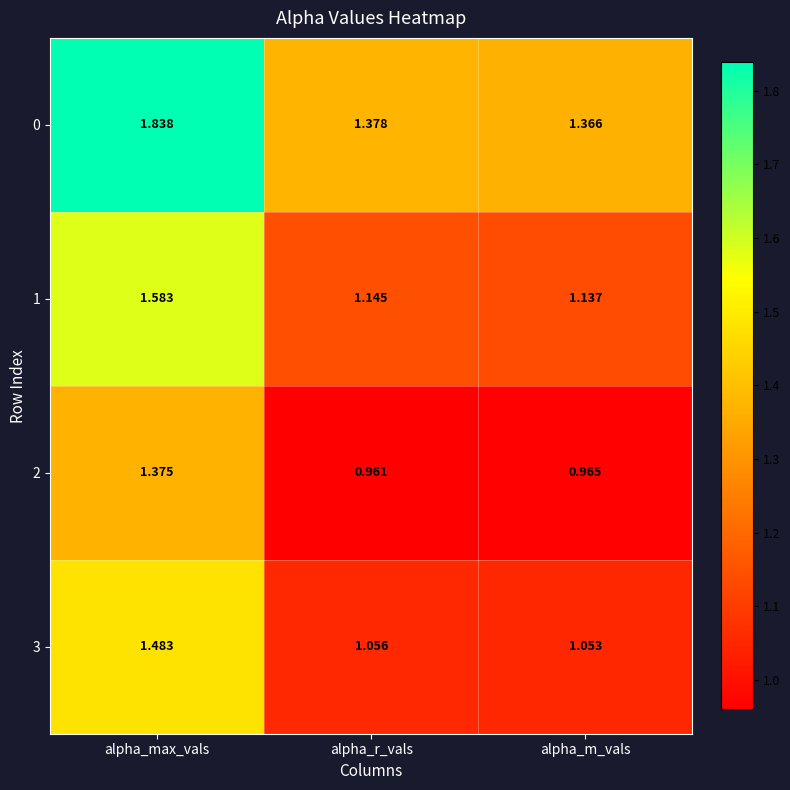

Which label corresponds to the smallest value in the chart?

alpha_r_vals